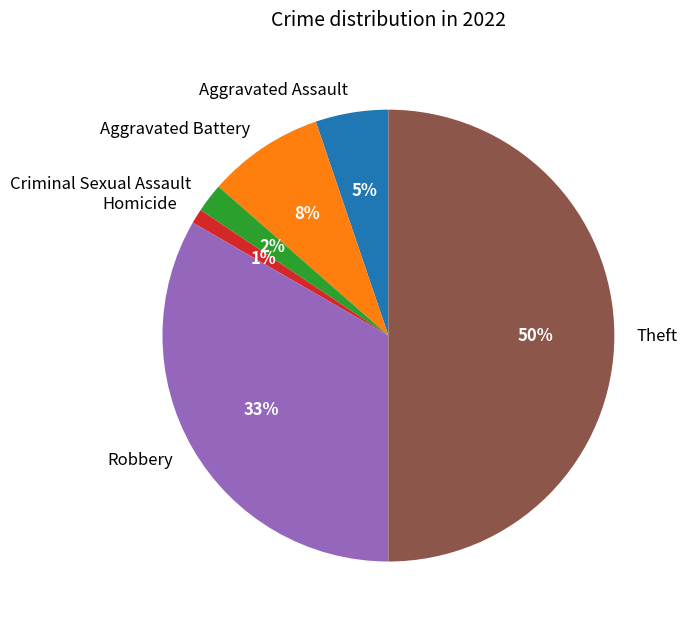

Does Aggravated Battery represent more than half of the total?

No